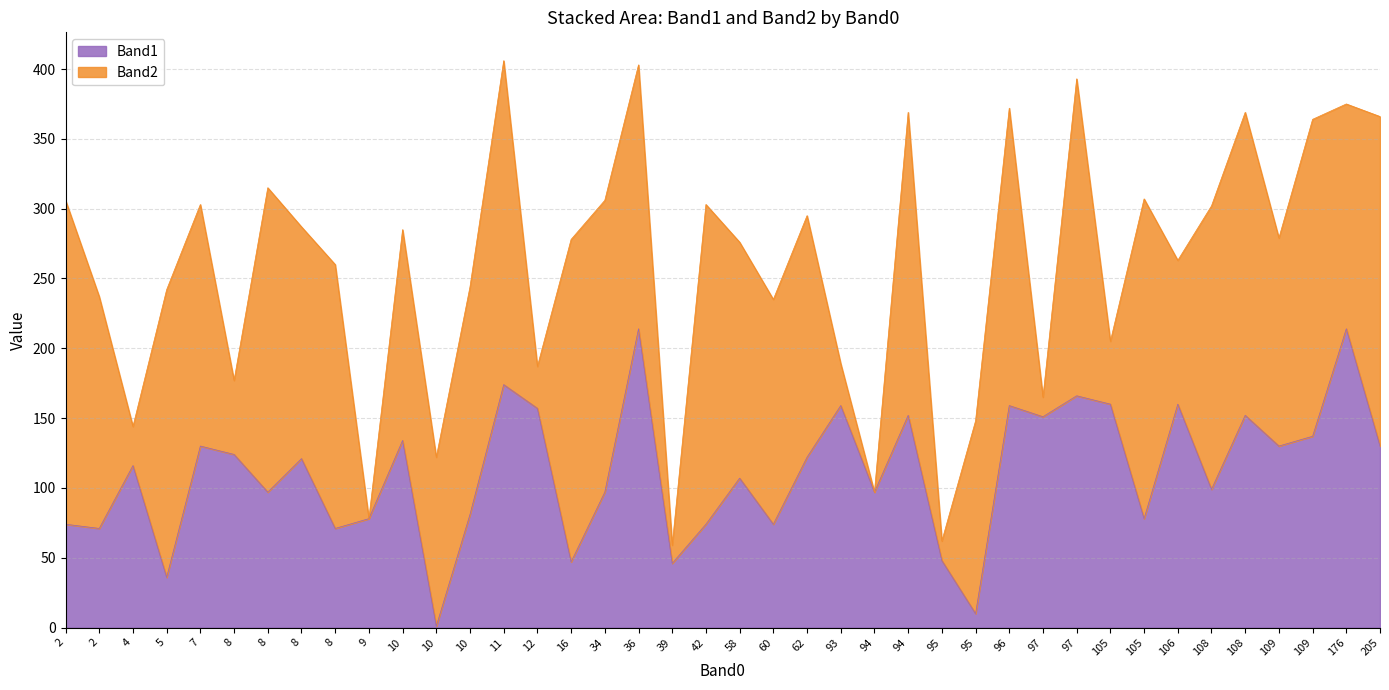

The value of Band1 at 109 is 130. True or false?

True